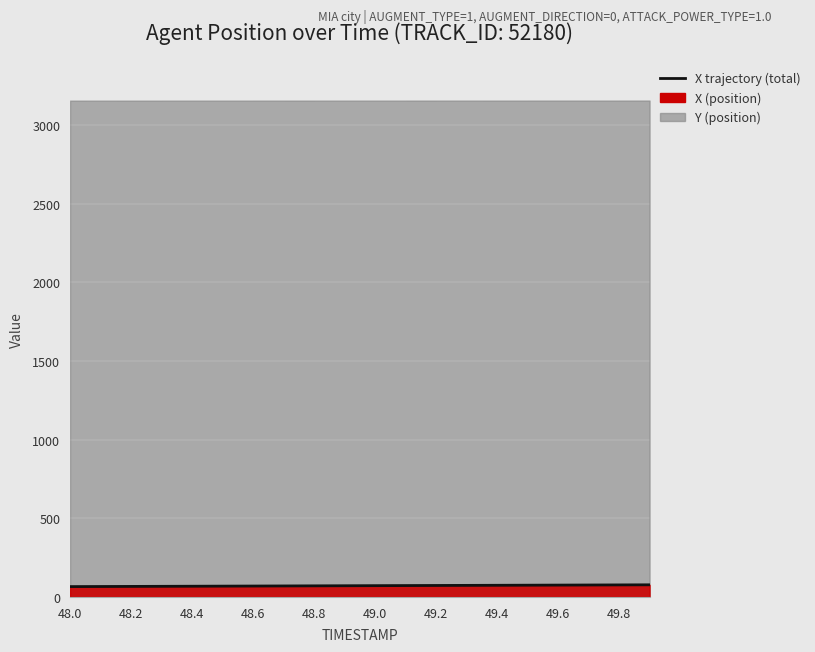

Reading left to right, what are all the values shown in this chart?

65.8	66.4	67.0	67.6	68.2	68.8	69.4	70.0	70.6	71.2	71.8	72.4	72.9	73.5	74.1	74.7	75.3	75.9	76.5	77.1